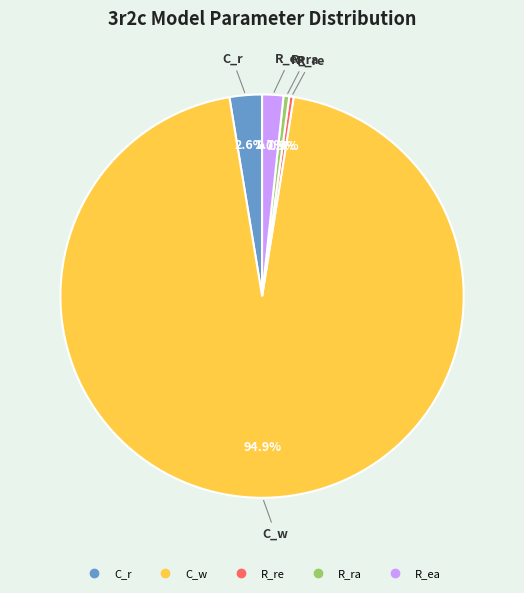

Is it true that C_w is 95% of the pie?

True